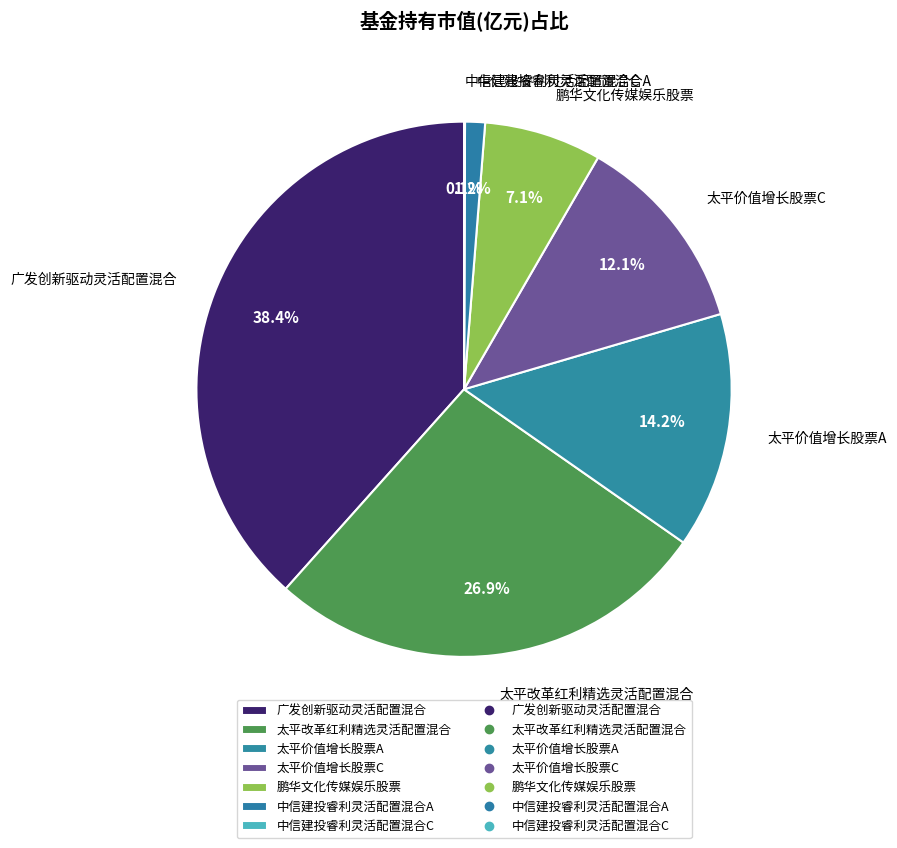

True or false: 鹏华文化传媒娱乐股票 accounts for 7% of the total.

True